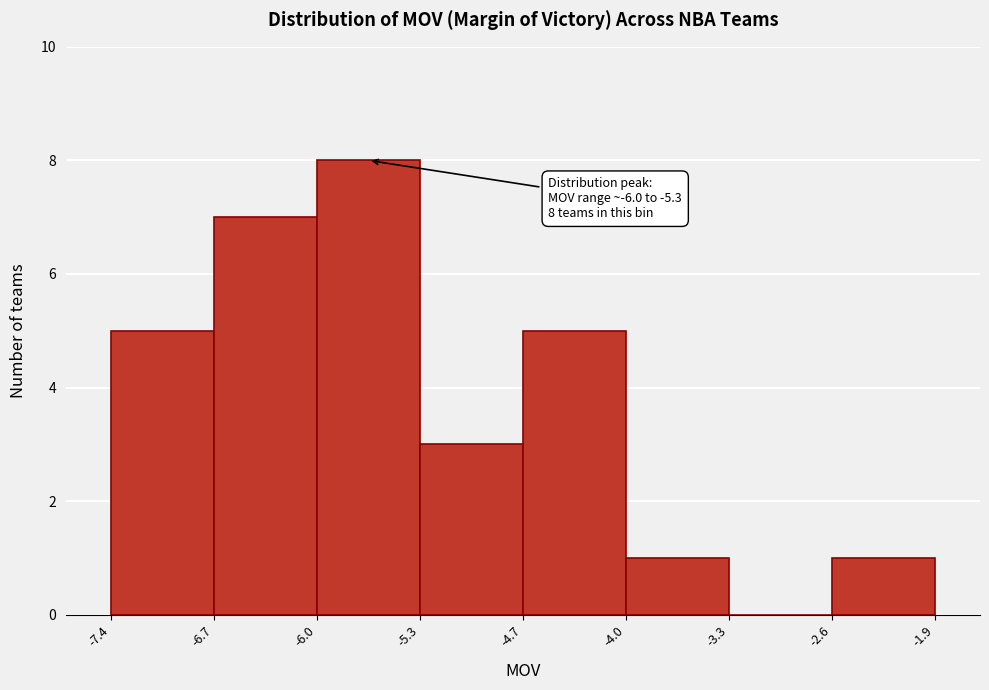

Which range on the x-axis has the tallest bar?

-6.0 to -5.3